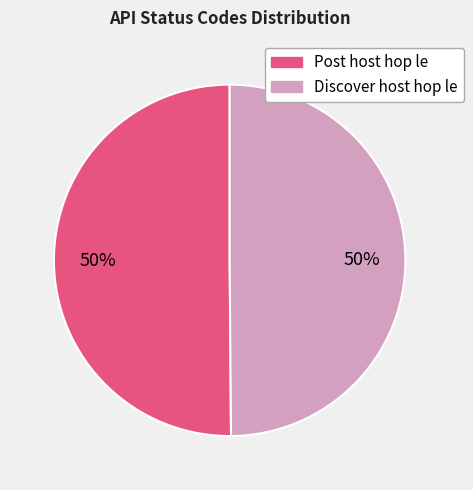

Is the sum of Discover host hop le and Post host hop le greater than half?

Yes